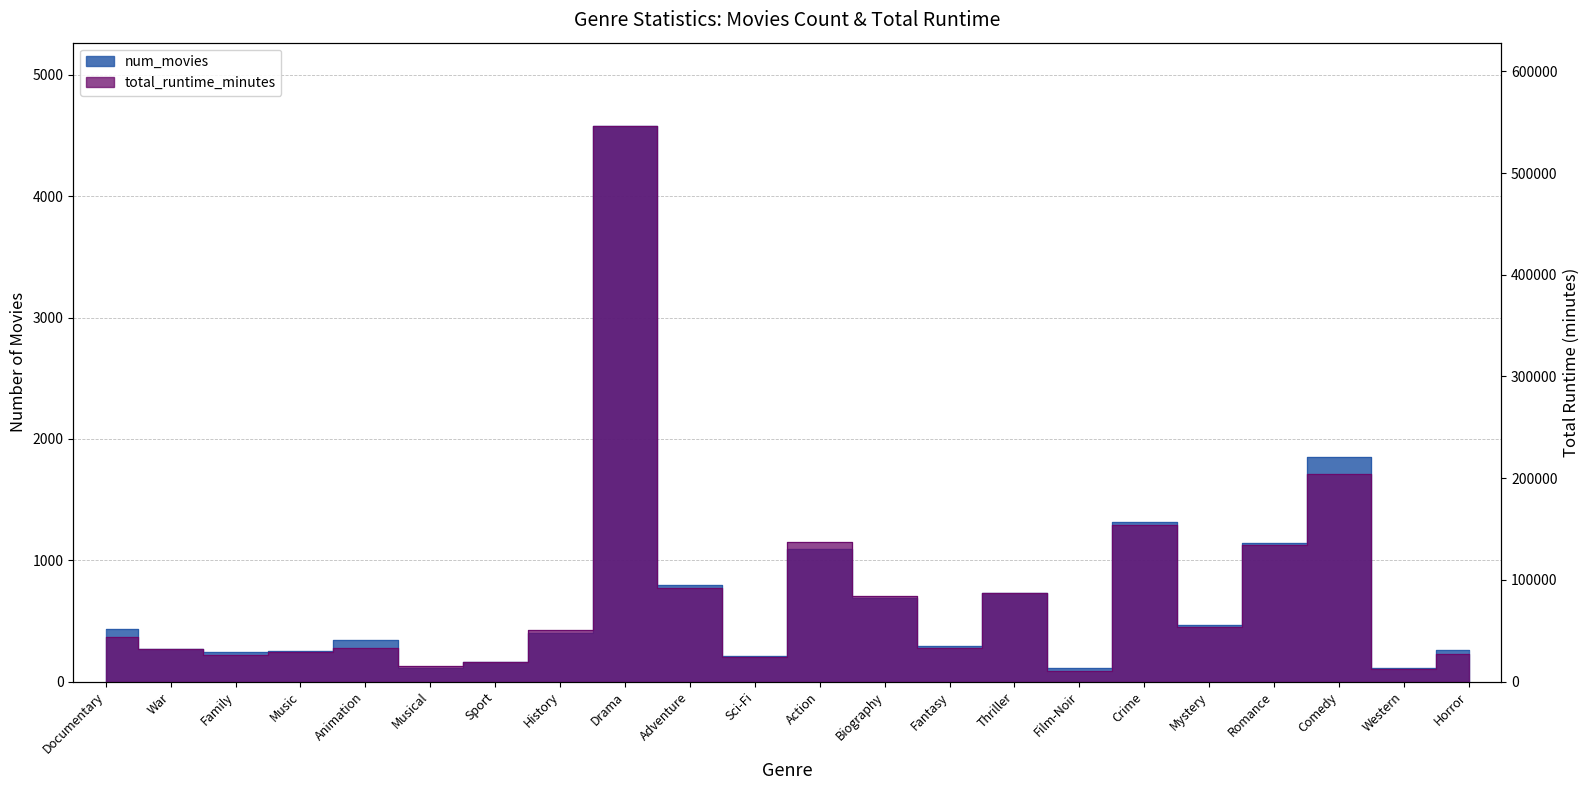

Reading left to right, what are all the values shown in this chart?

num_movies: Documentary=436	War=266	Family=242	Music=256	Animation=345	Musical=113	Sport=160	History=402	Drama=4579	Adventure=793	Sci-Fi=208	Action=1089	Biography=685	Fantasy=293	Thriller=731	Film-Noir=113	Crime=1315	Mystery=463	Romance=1140	Comedy=1853	Western=113	Horror=258
total_runtime_minutes: Documentary=43947	War=32481	Family=26402	Music=28900	Animation=33165	Musical=14845	Sport=18948	History=50908	Drama=546323	Adventure=91914	Sci-Fi=23711	Action=137134	Biography=83771	Fantasy=33144	Thriller=86800	Film-Noir=10845	Crime=153779	Mystery=53372	Romance=133882	Comedy=204281	Western=12695	Horror=27087